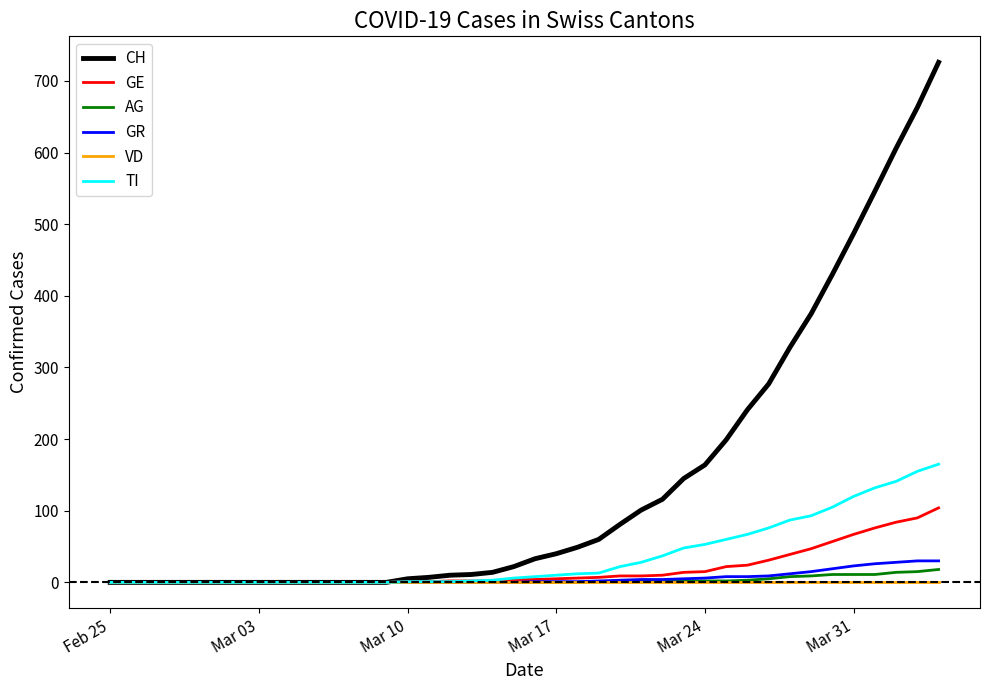

Which series has the largest range (max minus min)?

CH